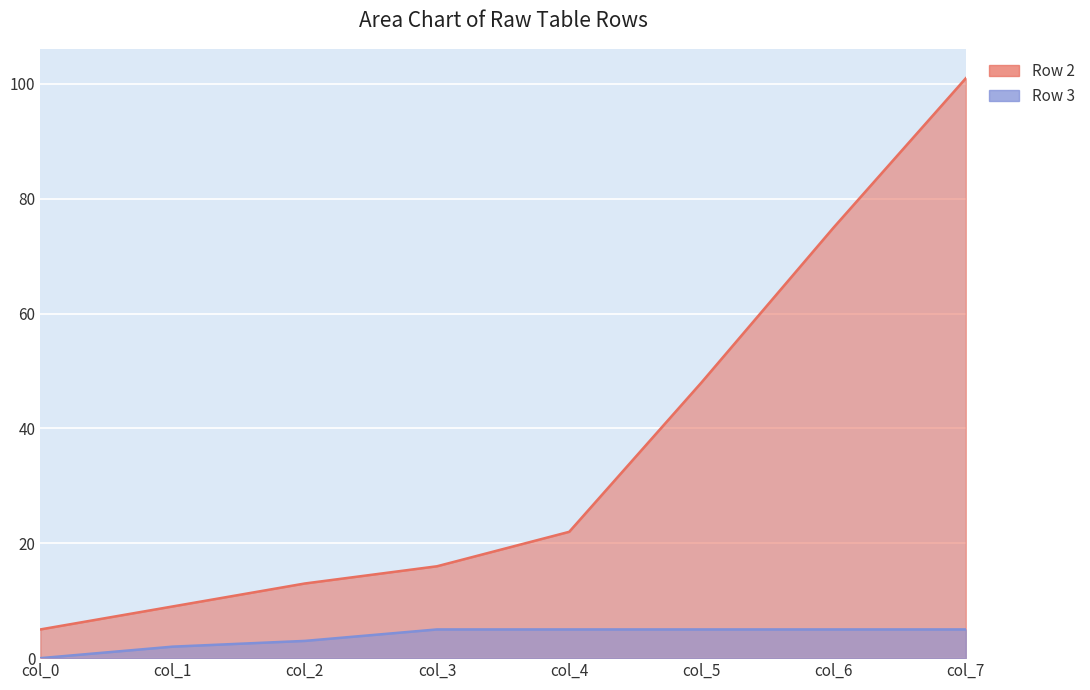

How many lines are shown in the chart?

2